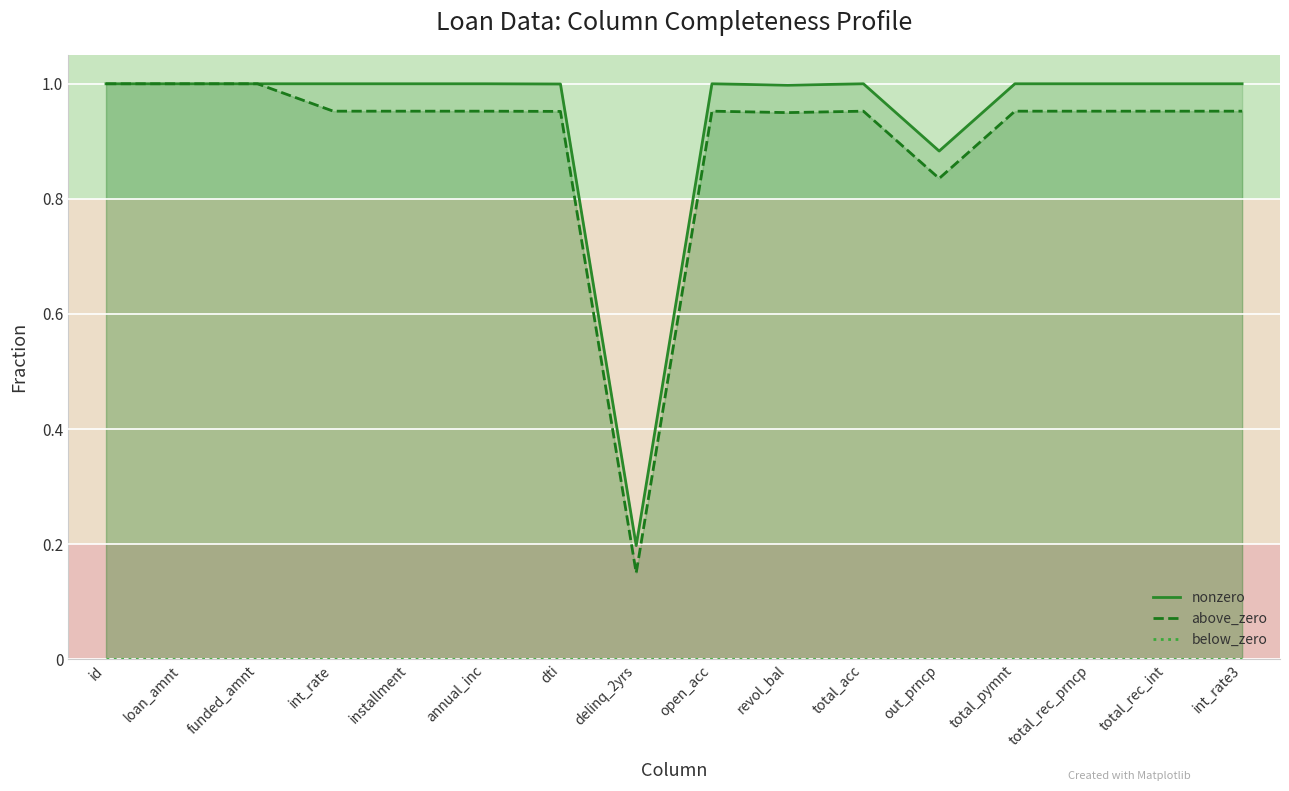

Is the value of below_zero at open_acc greater than the value of above_zero at dti?

No